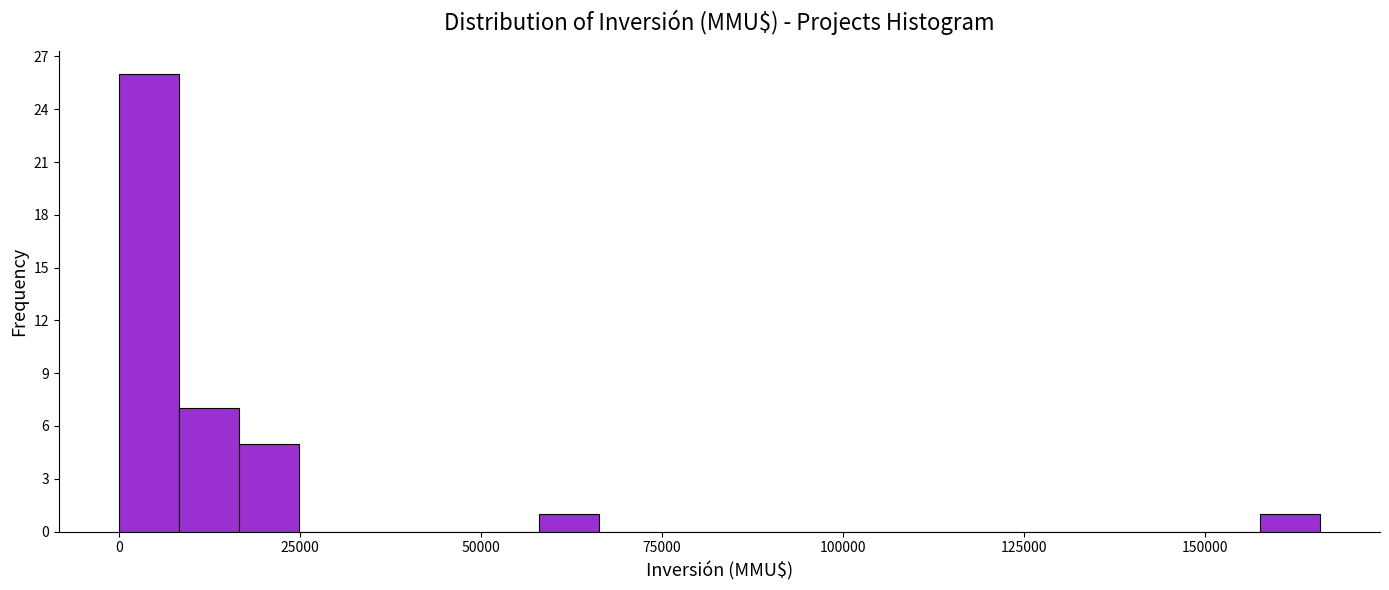

Read against the x-axis, roughly where is the centre of the tallest bar?

5000